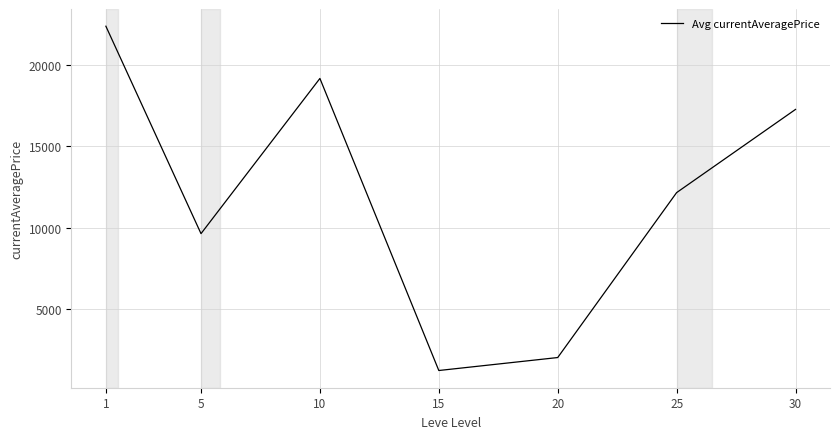

Reading left to right, transcribe all the data shown in this chart.

1=22375.0	5=9623.6	10=19164.3	15=1209.4	20=2006.5	25=12145.6	30=17260.5